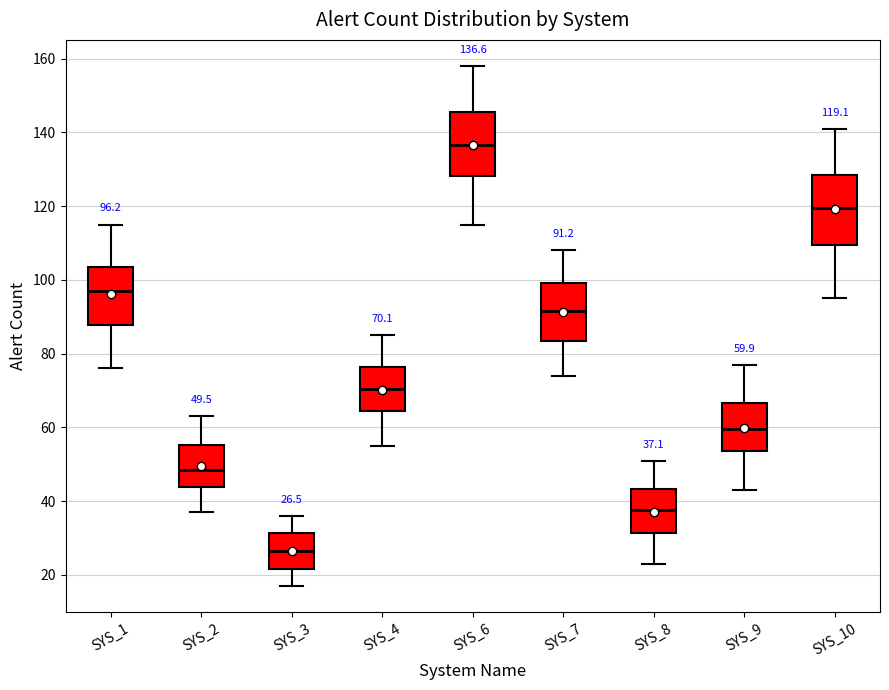

Which box has the lowest median line?

SYS_3